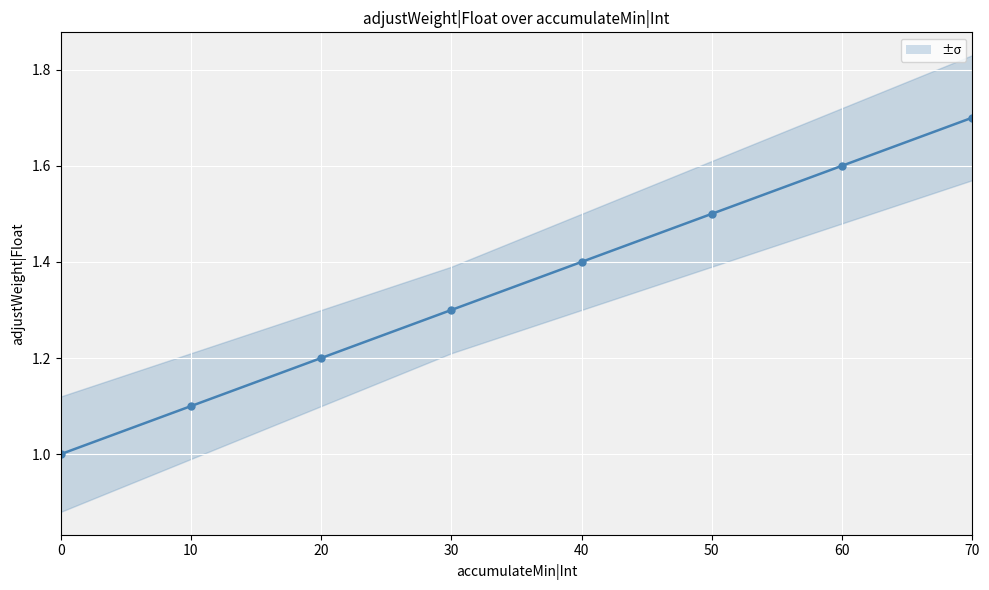

Reading right to left, list all the values displayed in this chart.

1.7	1.6	1.5	1.4	1.3	1.2	1.1	1.0